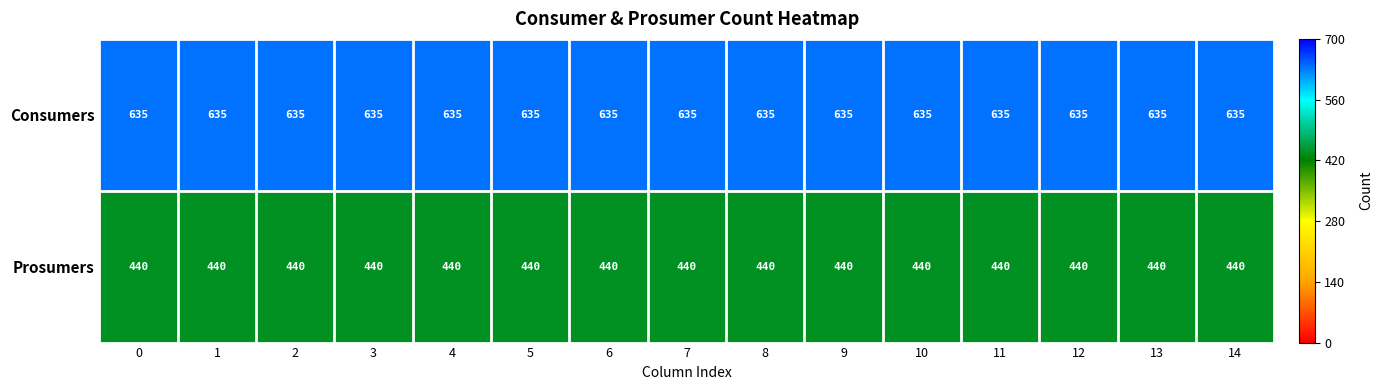

What is the total value across all series at 2?

1075